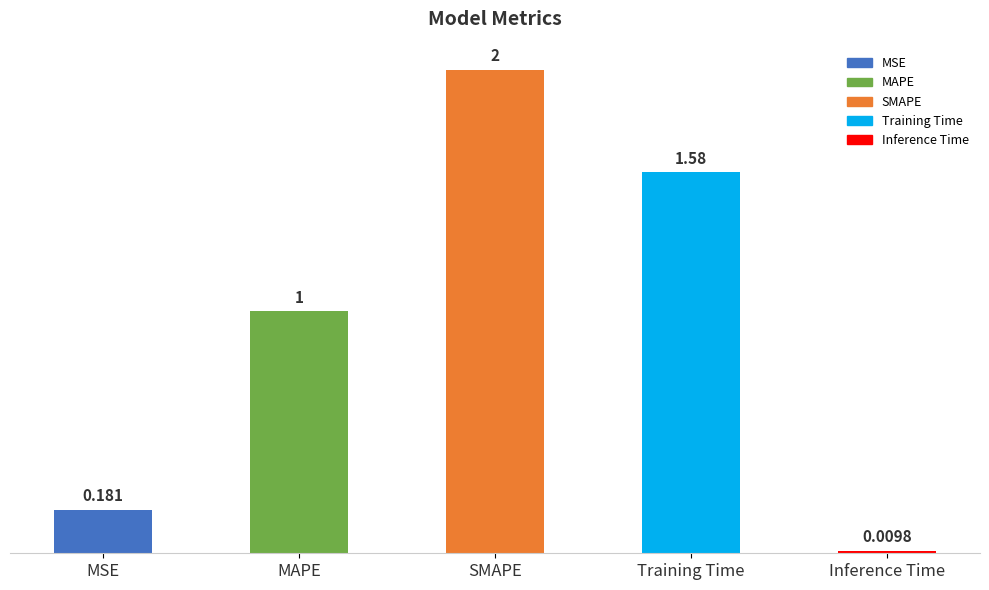

Count the number of values greater than 1.

3